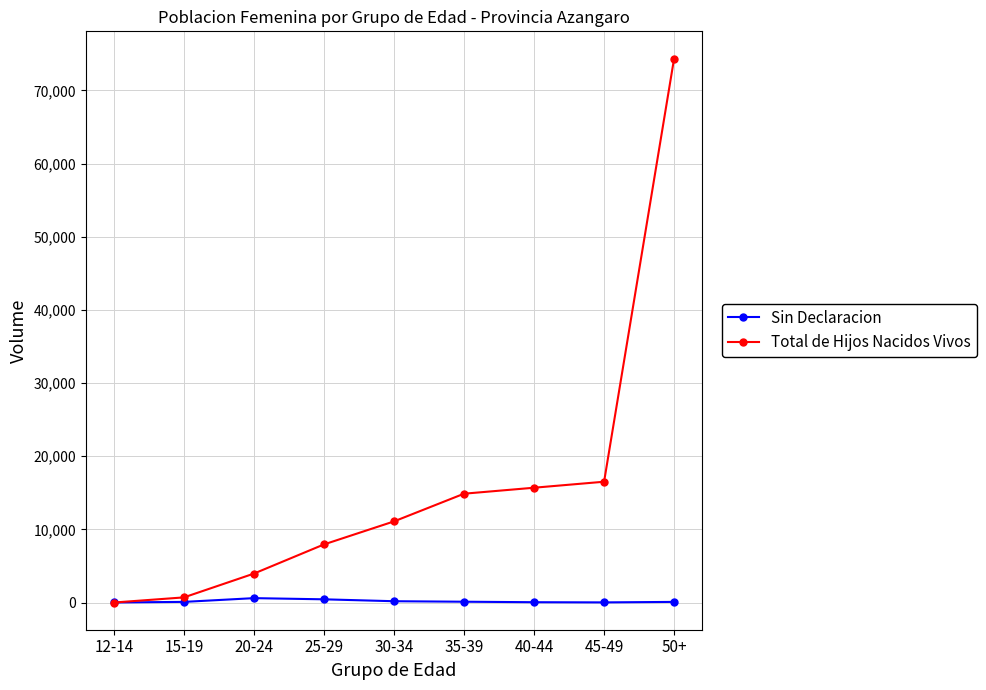

The value of Total de Hijos Nacidos Vivos at 15-19 is 717. True or false?

True